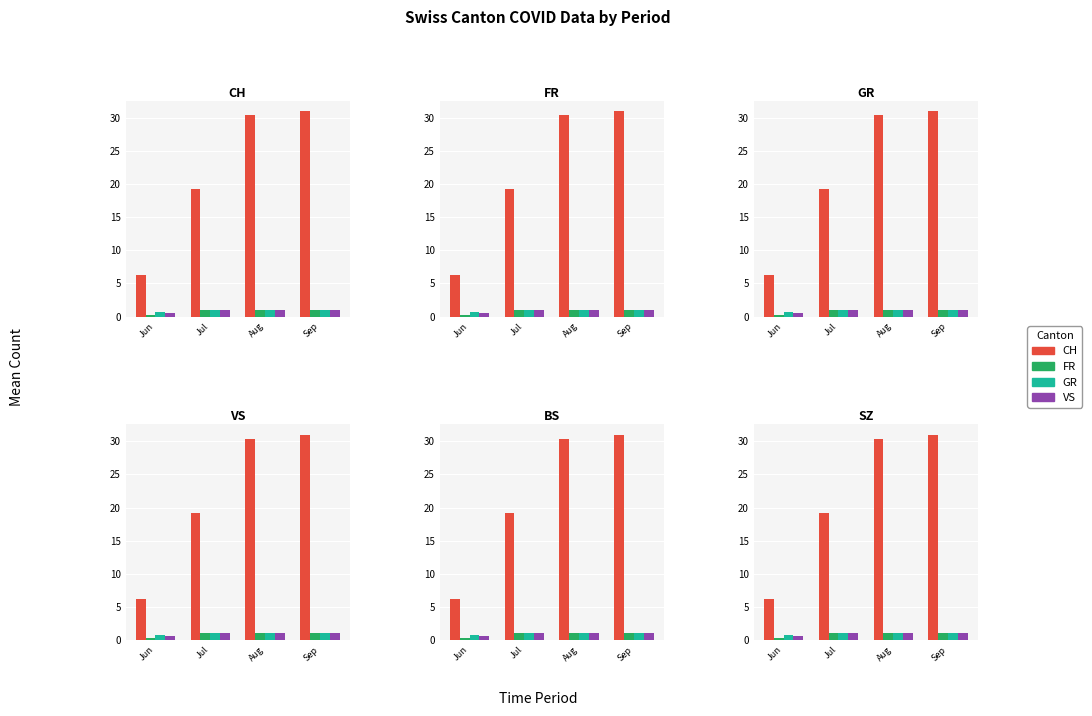

What is the difference between the VS values at Aug and Jun?

0.4